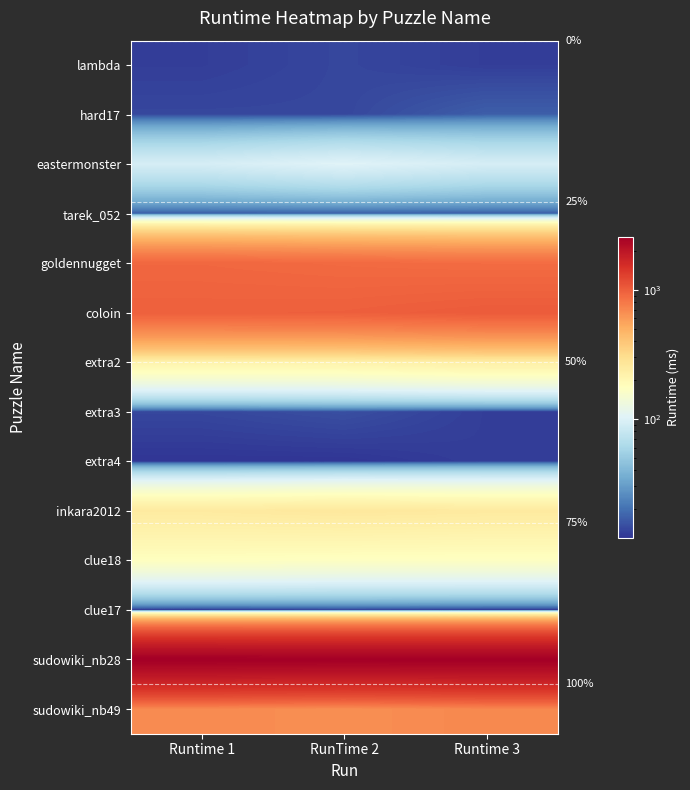

True or false: eastermonster has a value of 93 at Runtime 1.

True